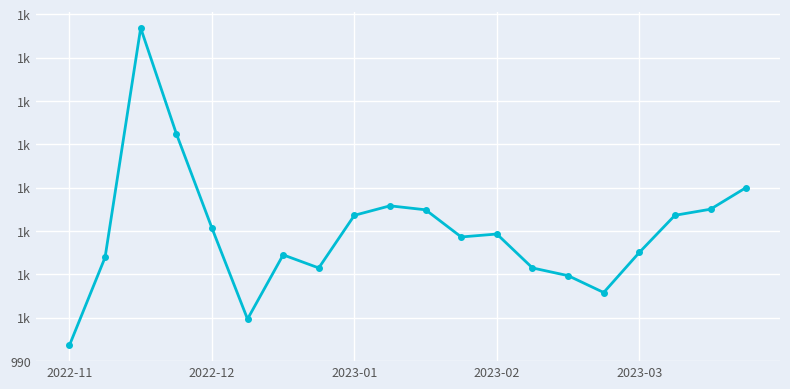

Does the chart have visible grid lines?

Yes